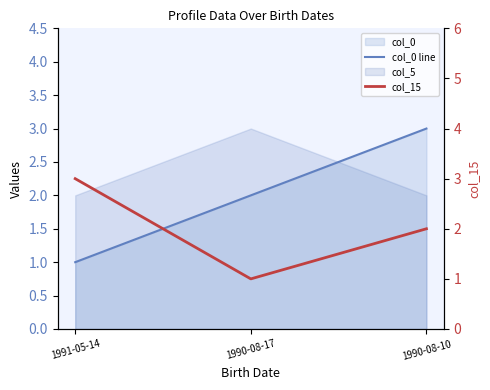

How many col_15 values are between 1 and 3?

3